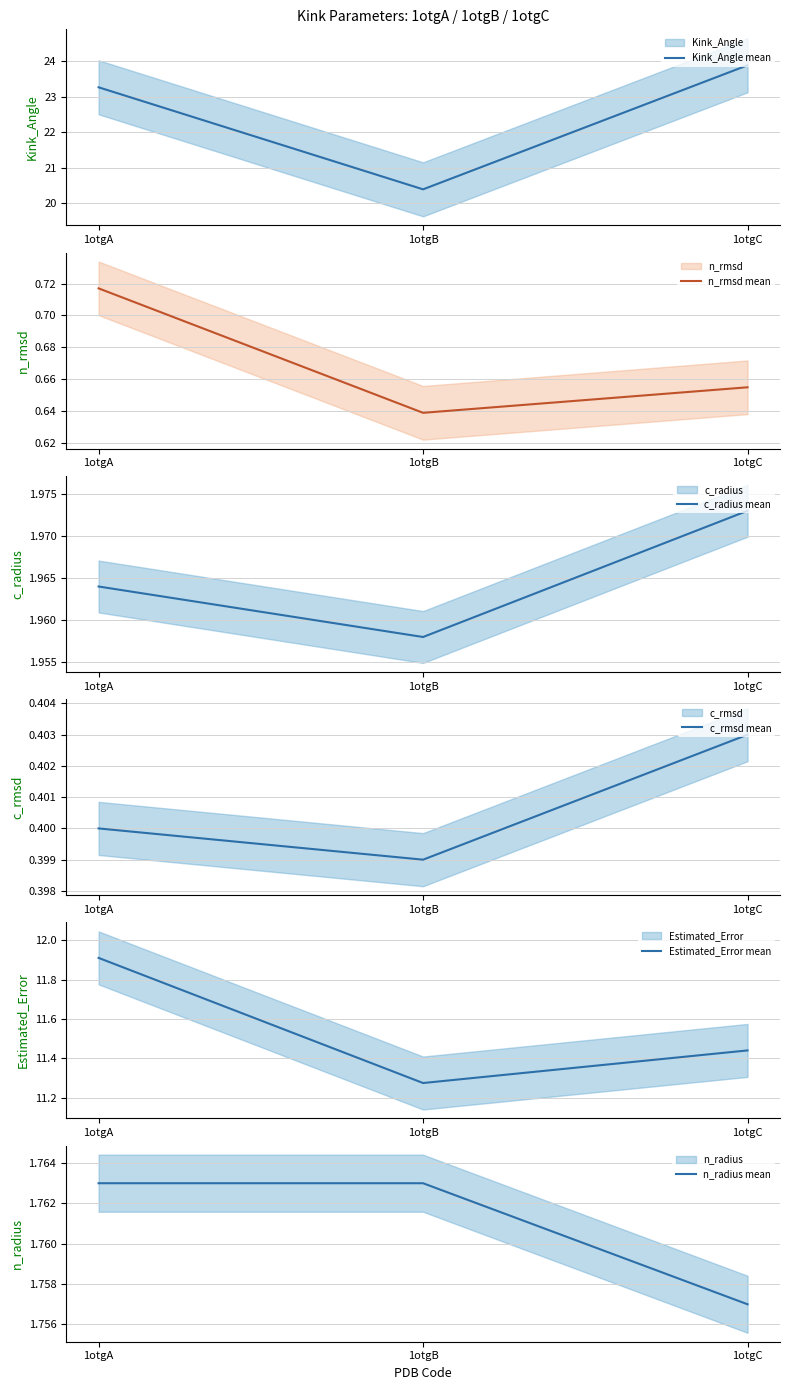

How many lines are shown in the chart?

6